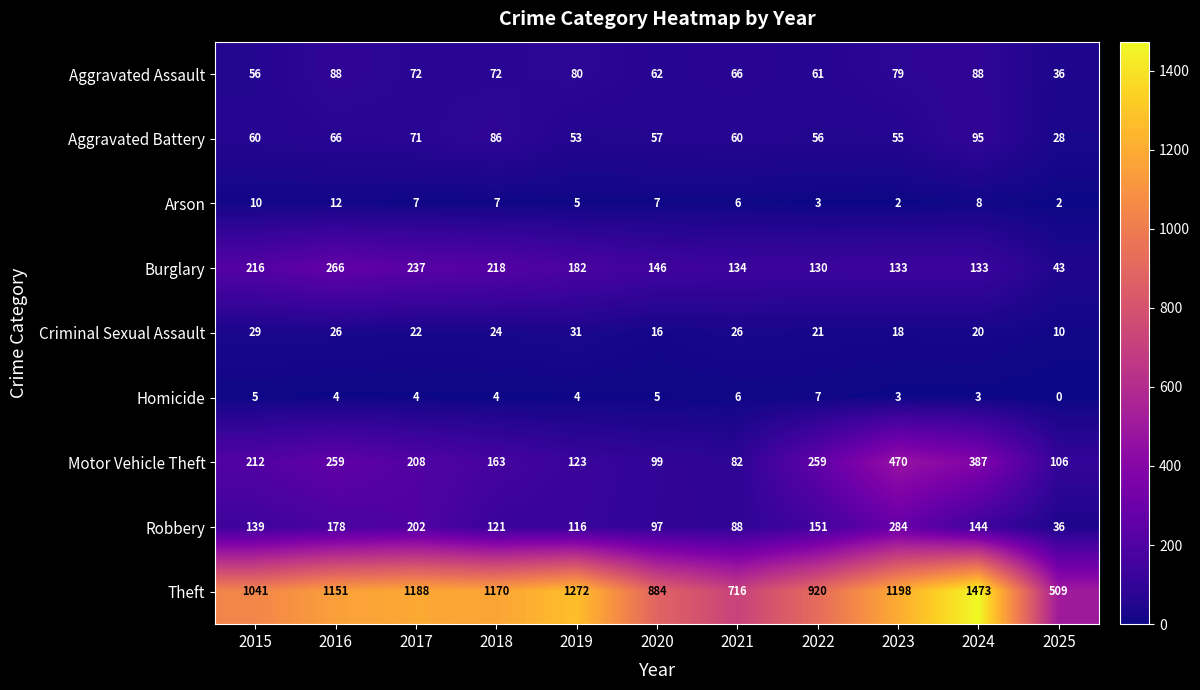

What is the sum of all Arson values?

69